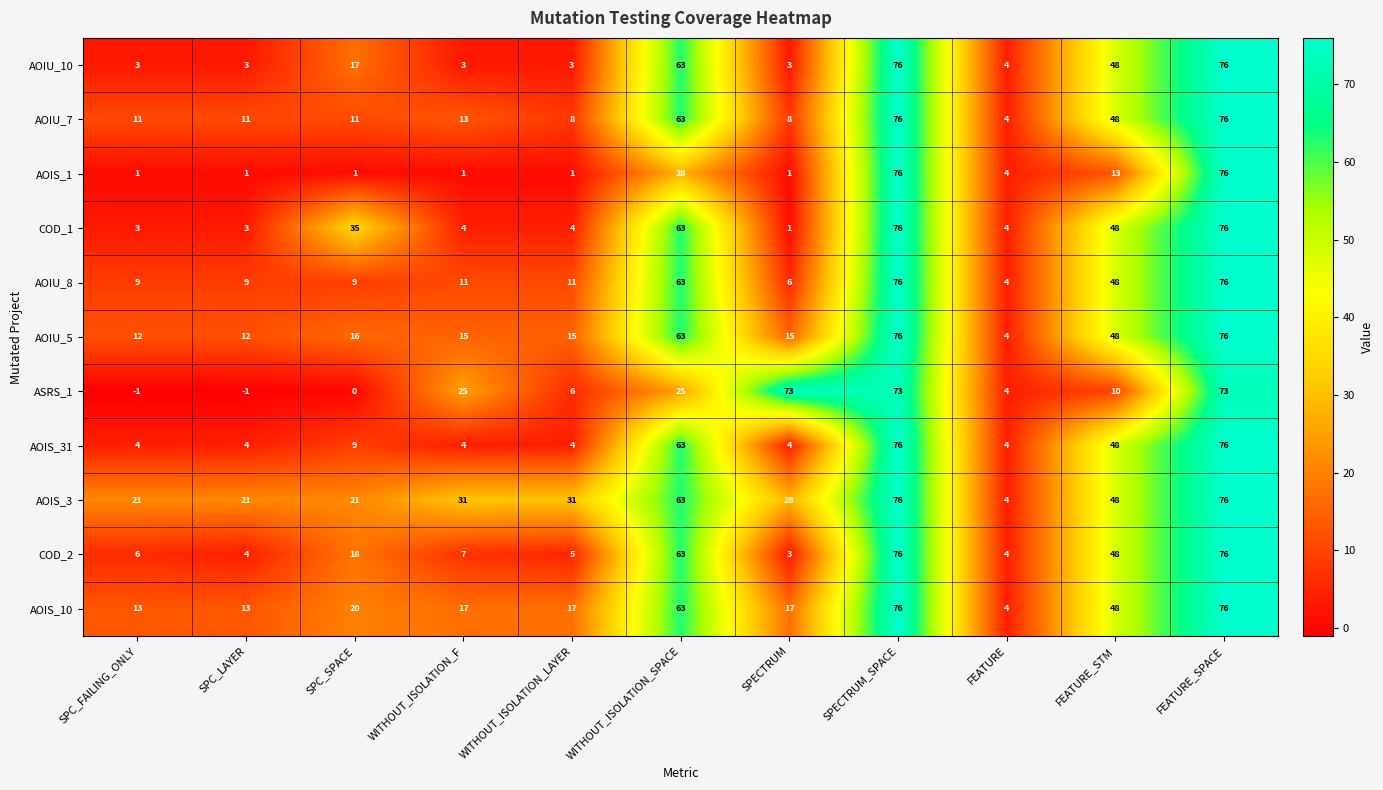

Is it true that AOIU_10 equals 3 at SPC_FAILING_ONLY?

True